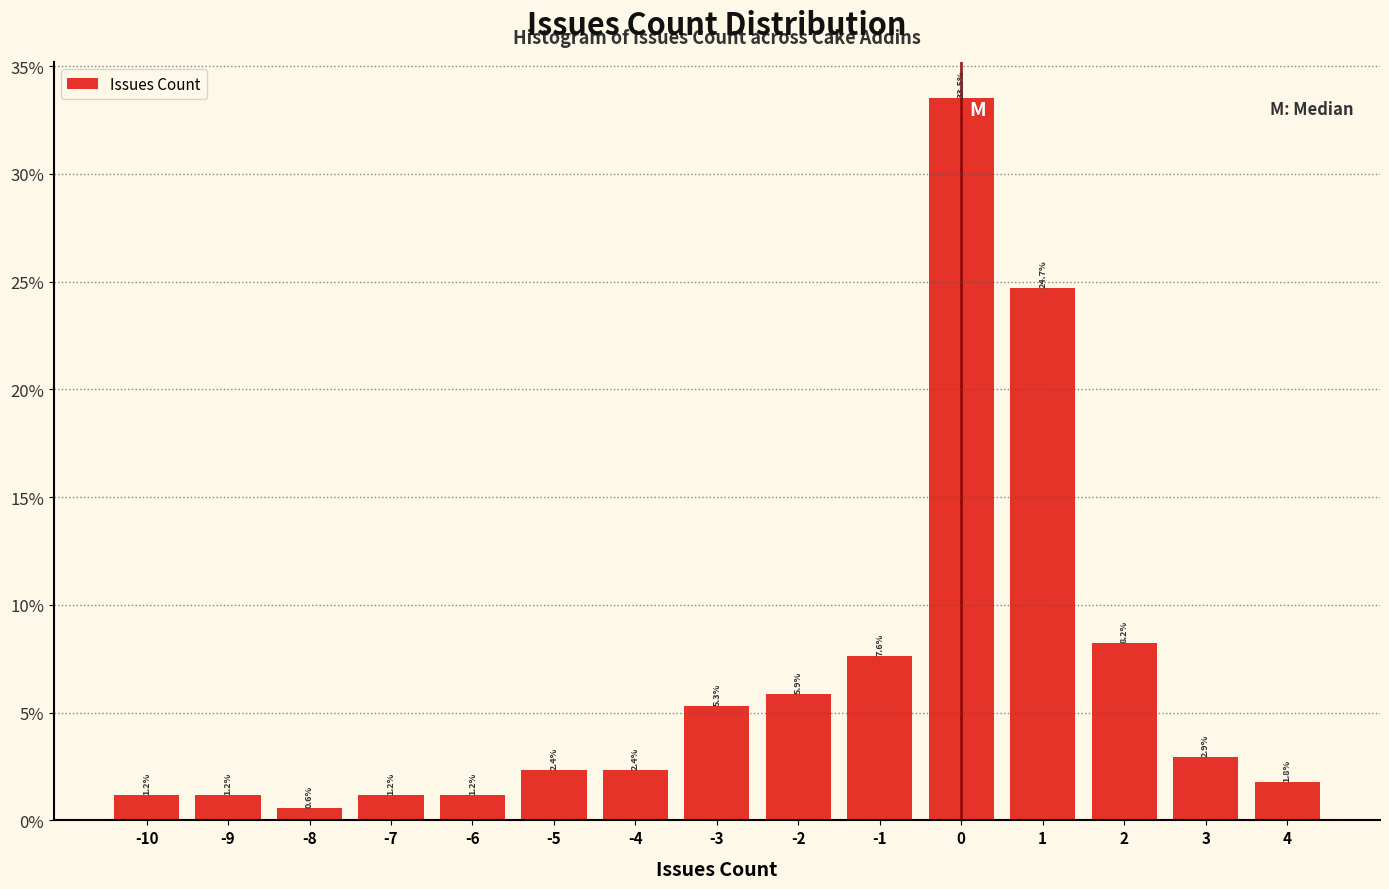

Reading left to right, transcribe this chart: for each bar, give the range it covers on the x-axis and its height.

-10.5 to -9.5: 1.2
-9.5 to -8.5: 1.2
-8.5 to -7.5: 0.6
-7.5 to -6.5: 1.2
-6.5 to -5.5: 1.2
-5.5 to -4.5: 2.4
-4.5 to -3.5: 2.4
-3.5 to -2.5: 5.3
-2.5 to -1.5: 5.9
-1.5 to -0.5: 7.6
-0.5 to 0.5: 33.5
0.5 to 1.5: 24.7
1.5 to 2.5: 8.2
2.5 to 3.5: 2.9
3.5 to 4.5: 1.8